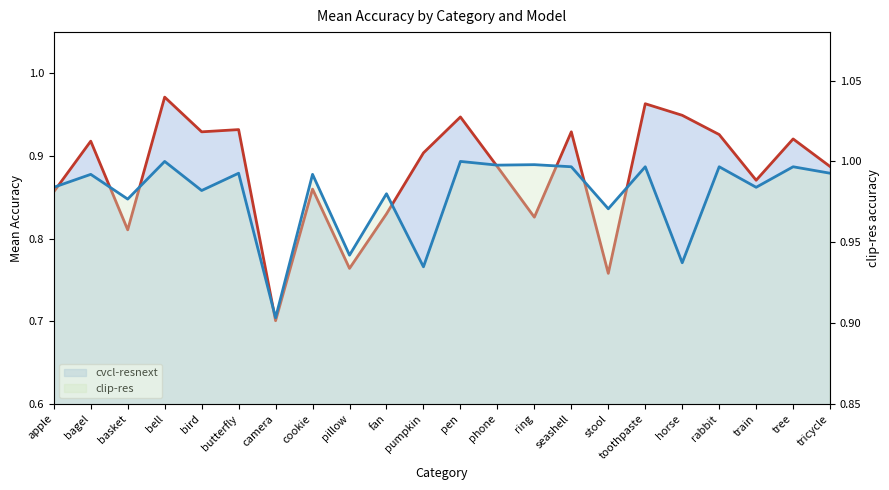

What is the highest value of the clip-res series?

1.0